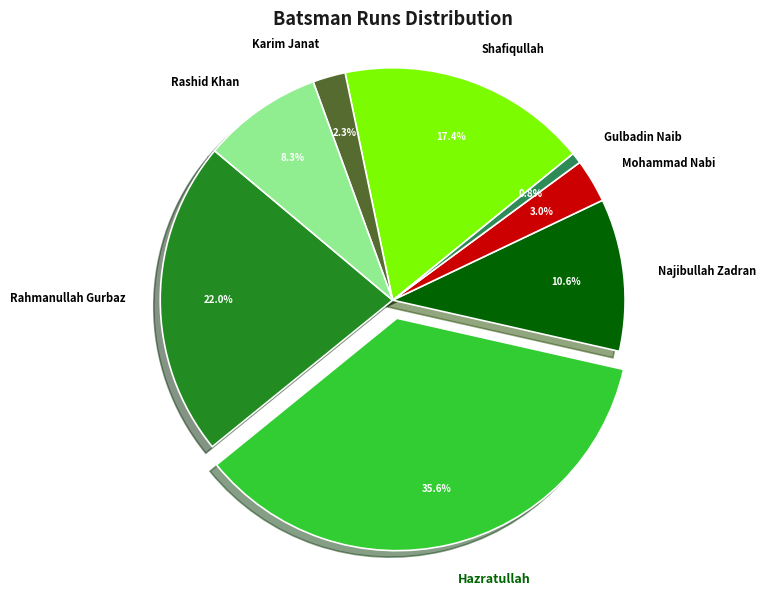

Rank the categories by value from lowest to highest.

Gulbadin Naib, Karim Janat, Mohammad Nabi, Rashid Khan, Najibullah Zadran, Shafiqullah, Rahmanullah Gurbaz, Hazratullah